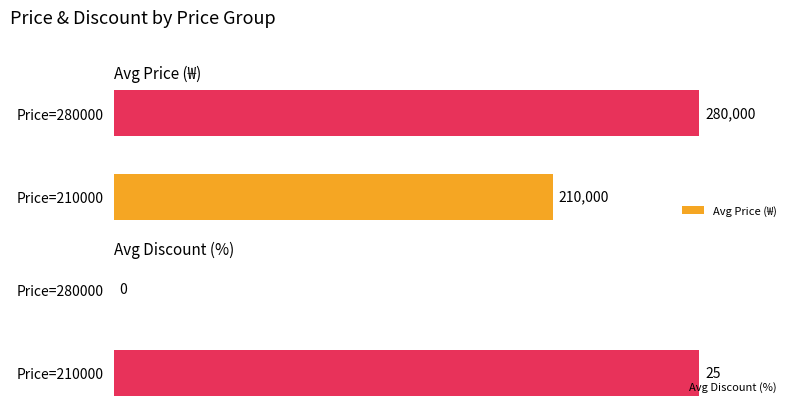

Rank the categories by Avg Price (₩) value from lowest to highest.

Price=210000, Price=280000